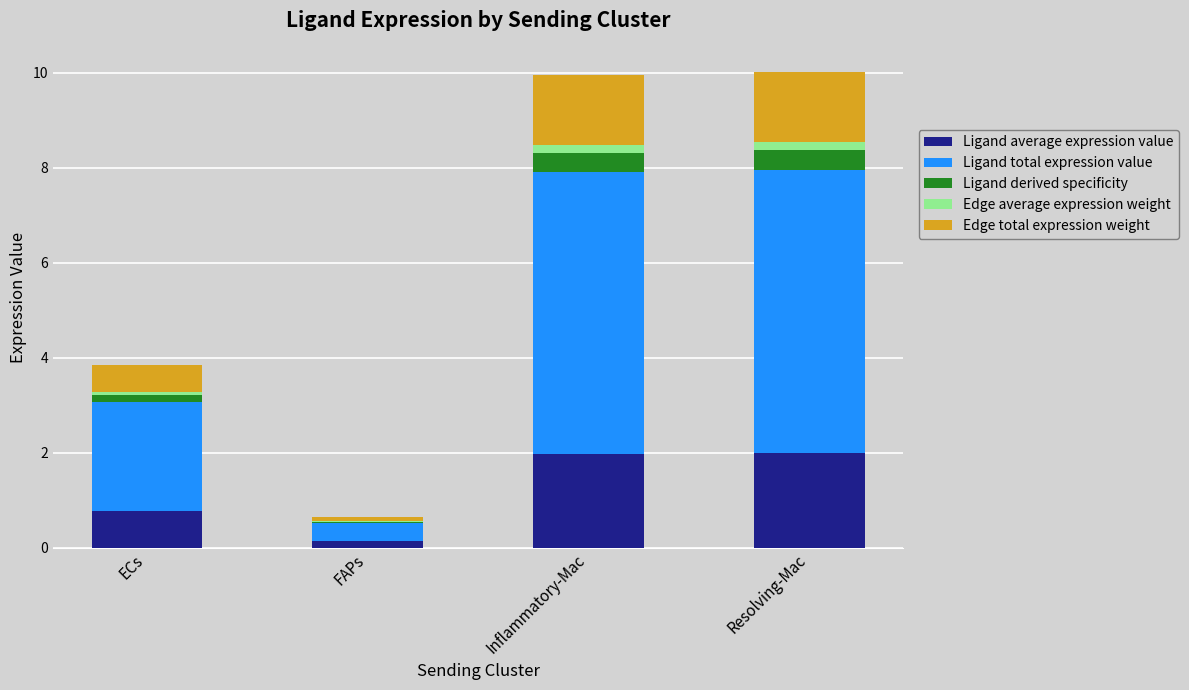

What are all the series names shown in the legend?

Ligand average expression value, Ligand total expression value, Ligand derived specificity, Edge average expression weight, Edge total expression weight